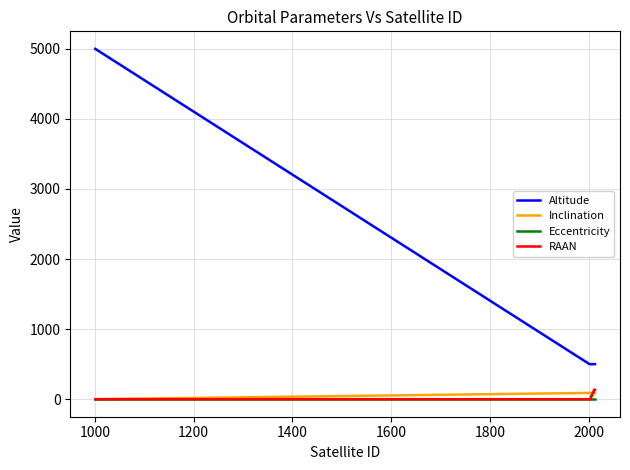

At how many categories does at least one series exceed 2527?

1